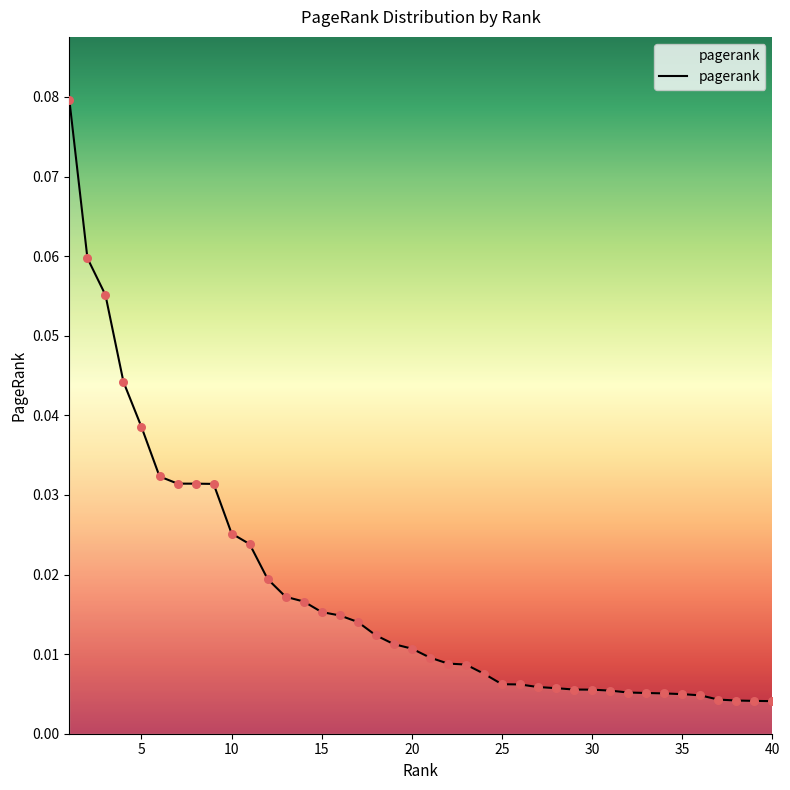

Is this an area chart (filled region under the line)?

Yes